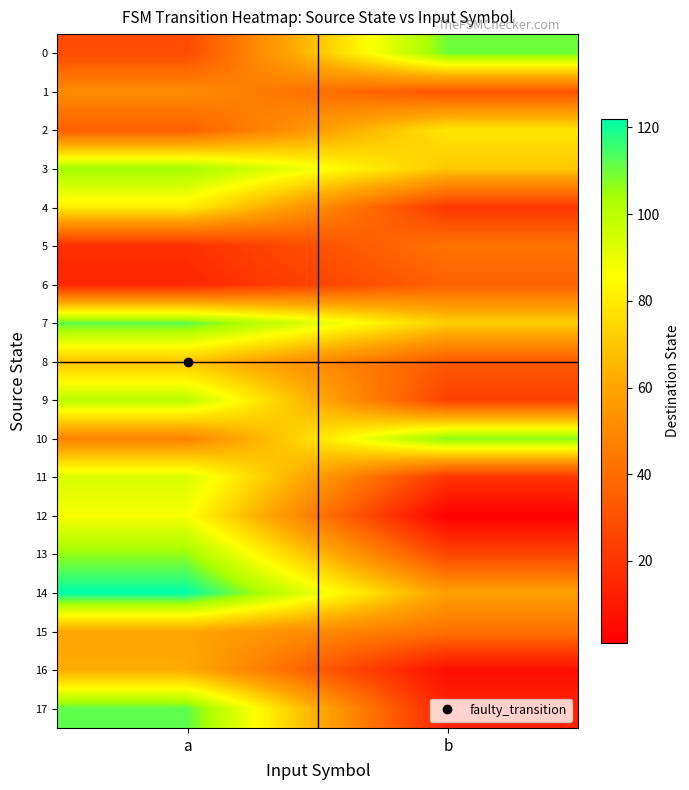

Between a and b, which series saw the biggest shift?

17